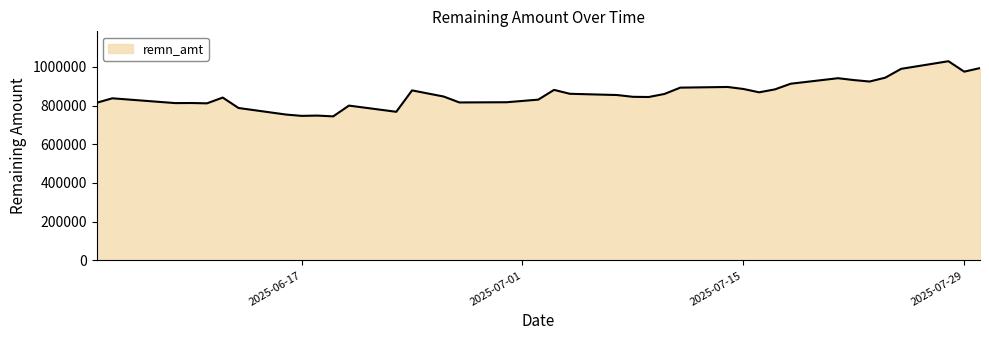

What is the difference between the second highest and minimum values?

249396